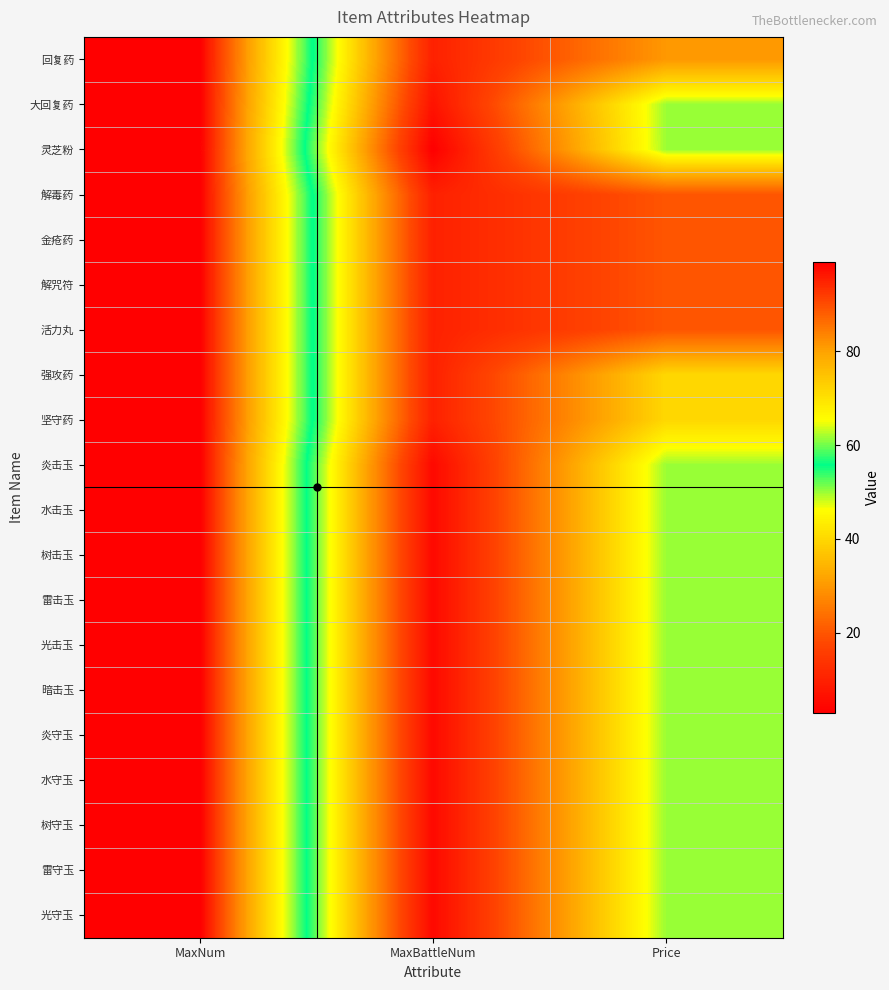

Reading left to right, what are all the values shown in this chart?

回复药: MaxNum=99	MaxBattleNum=10	Price=30
大回复药: MaxNum=99	MaxBattleNum=7	Price=50
灵芝粉: MaxNum=99	MaxBattleNum=3	Price=50
解毒药: MaxNum=99	MaxBattleNum=10	Price=20
金疮药: MaxNum=99	MaxBattleNum=10	Price=20
解咒符: MaxNum=99	MaxBattleNum=10	Price=20
活力丸: MaxNum=99	MaxBattleNum=10	Price=20
强攻药: MaxNum=99	MaxBattleNum=10	Price=40
坚守药: MaxNum=99	MaxBattleNum=10	Price=40
炎击玉: MaxNum=99	MaxBattleNum=5	Price=50
水击玉: MaxNum=99	MaxBattleNum=5	Price=50
树击玉: MaxNum=99	MaxBattleNum=5	Price=50
雷击玉: MaxNum=99	MaxBattleNum=5	Price=50
光击玉: MaxNum=99	MaxBattleNum=5	Price=50
暗击玉: MaxNum=99	MaxBattleNum=5	Price=50
炎守玉: MaxNum=99	MaxBattleNum=5	Price=50
水守玉: MaxNum=99	MaxBattleNum=5	Price=50
树守玉: MaxNum=99	MaxBattleNum=5	Price=50
雷守玉: MaxNum=99	MaxBattleNum=5	Price=50
光守玉: MaxNum=99	MaxBattleNum=5	Price=50